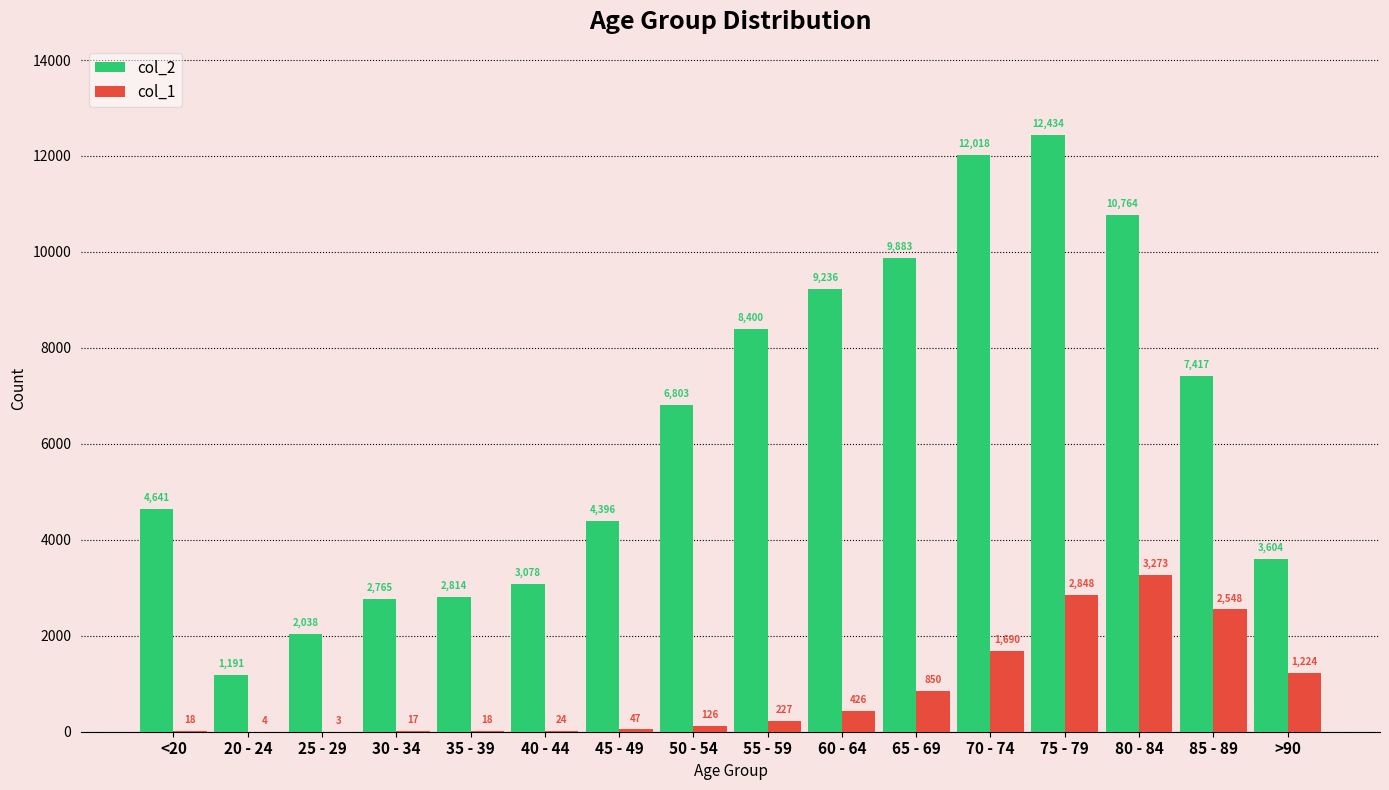

Count the number of data series in this chart.

2